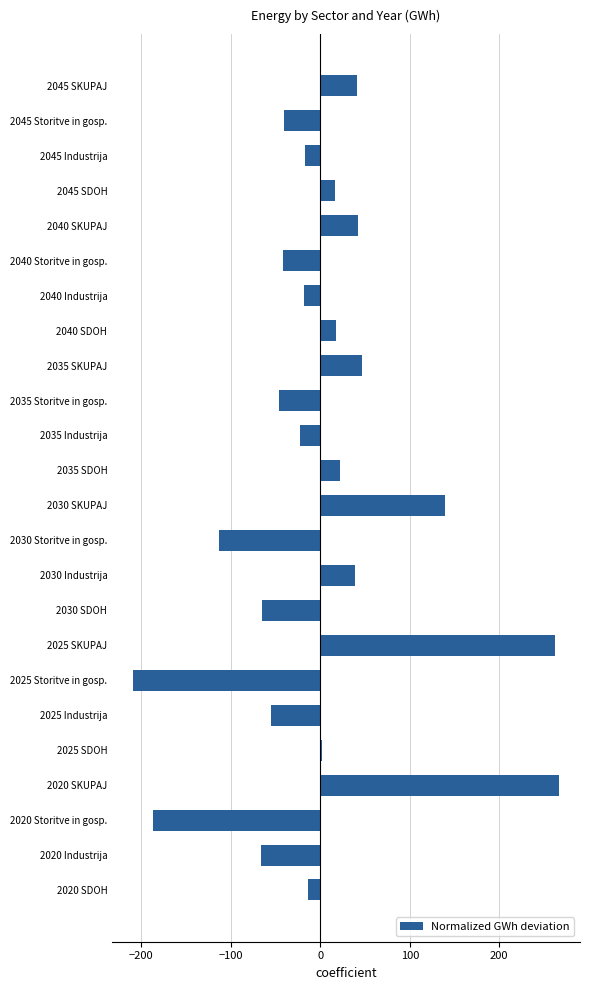

What is the greatest value displayed?

266.5